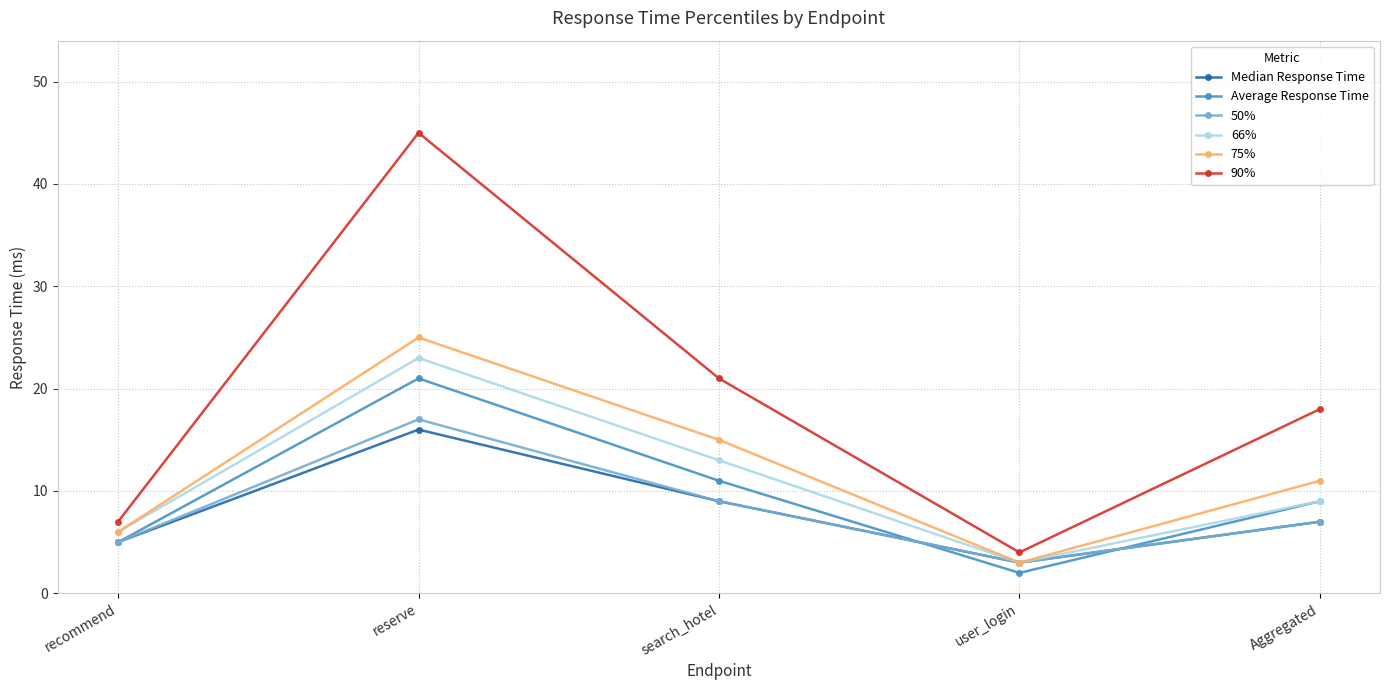

At which category does 75% reach its first local valley?

user_login